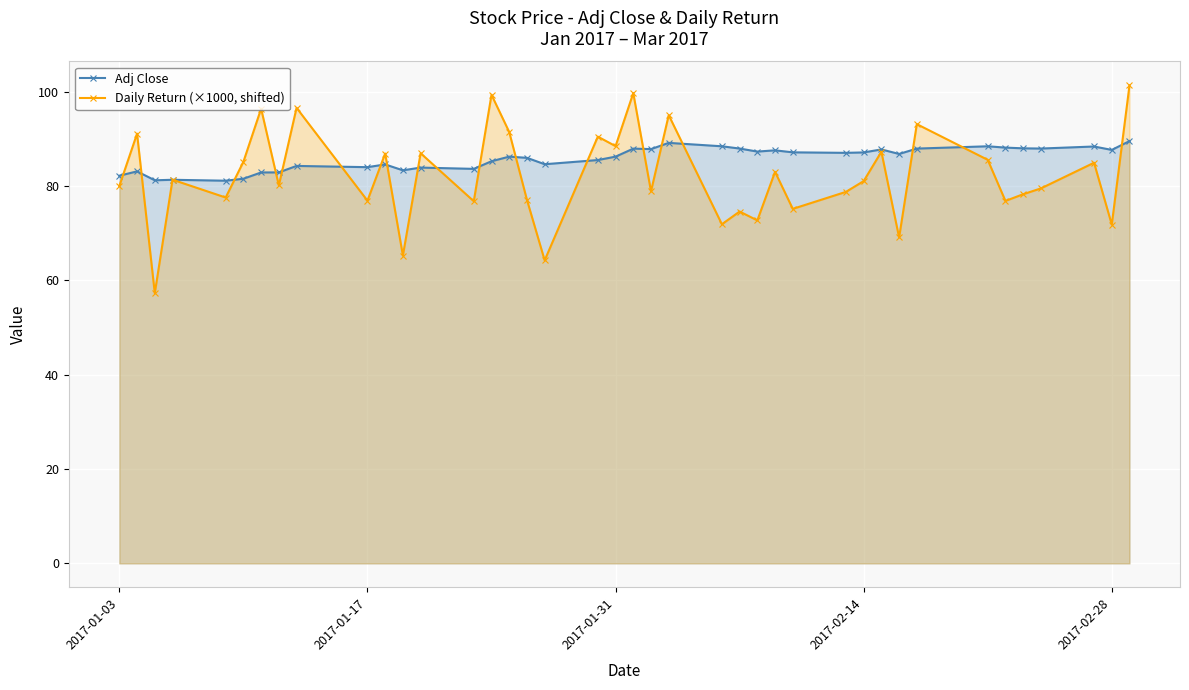

Rank the series by their maximum value, from highest to lowest.

Daily Return (×1000, shifted), Adj Close